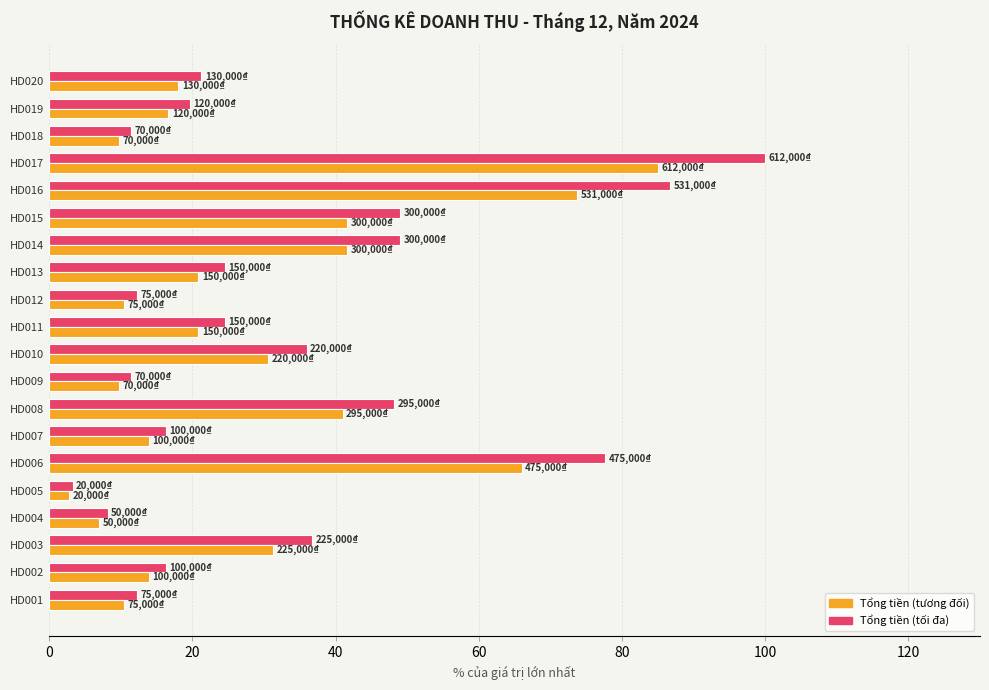

Which label corresponds to the smallest value in the chart?

HD005